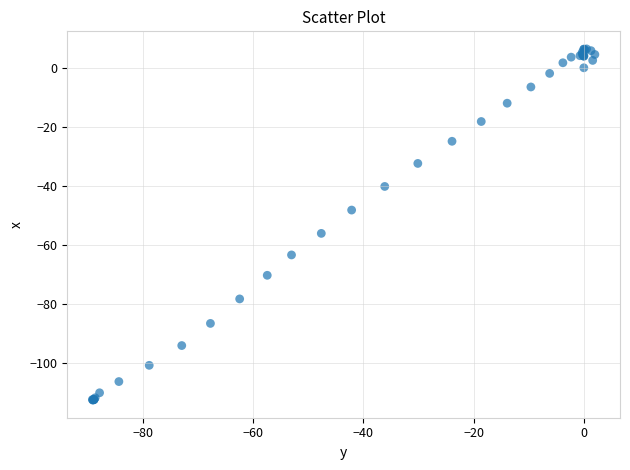

What Y value in the scatter plot is closest to -53?

-56.1